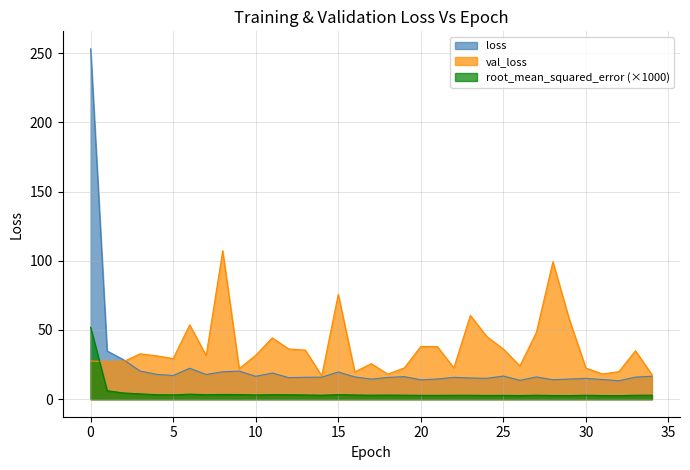

Which series has the largest total across all categories?

val_loss